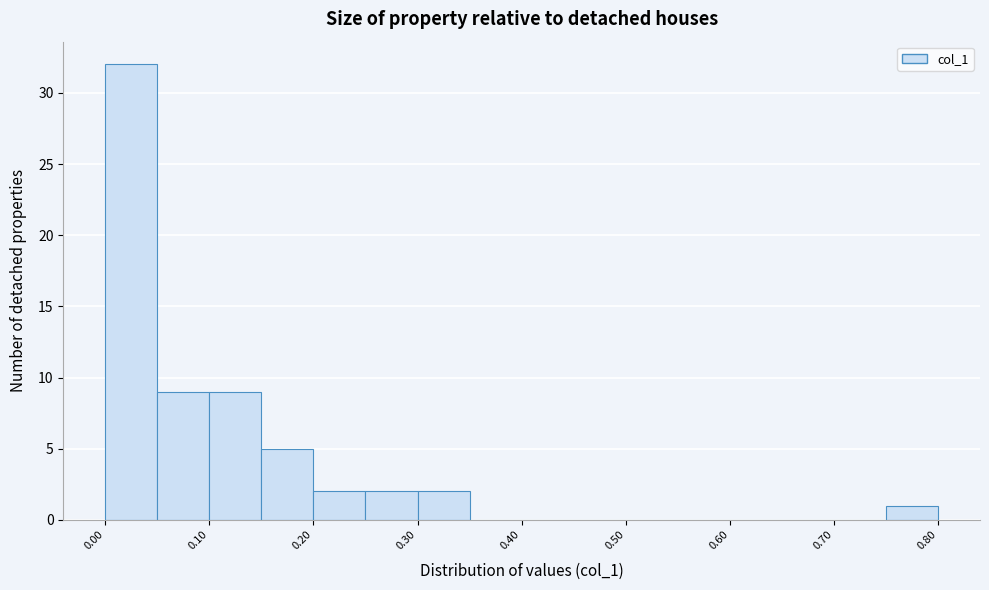

What is the height of the bar covering 0.15 to 0.20 on the x-axis? The values are not printed on the chart, so give them approximately, as read against the axis.

5